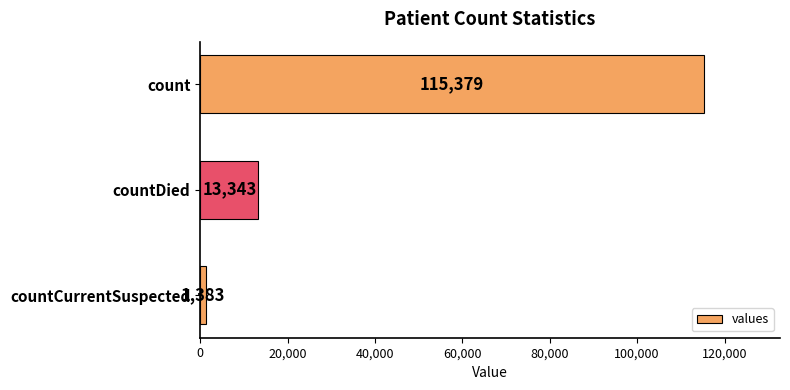

What is the label of the 1st bar from the bottom?

countCurrentSuspected